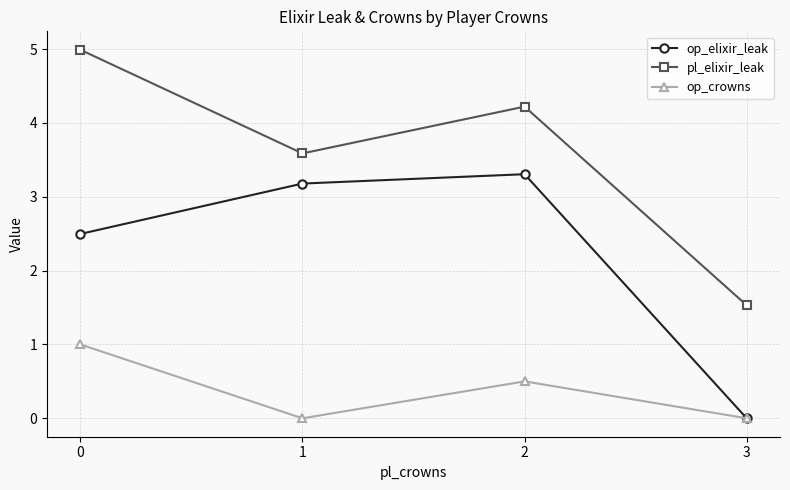

Reading left to right, list all the values displayed in this chart.

op_elixir_leak: 2.5	3.2	3.3	0.0
pl_elixir_leak: 5.0	3.6	4.2	1.5
op_crowns: 1.0	0.0	0.5	0.0